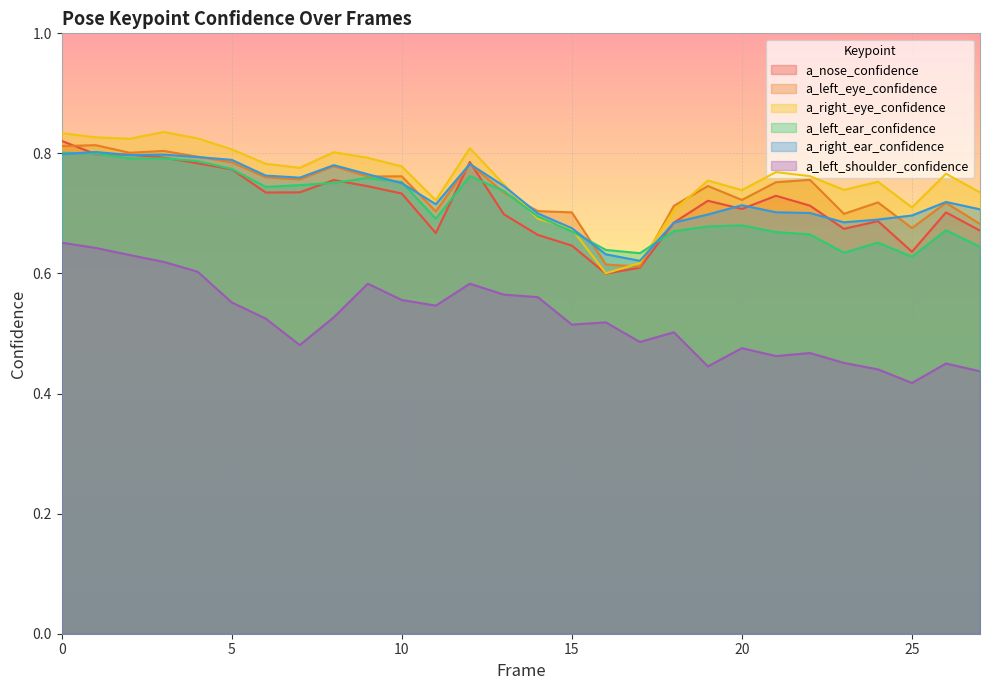

True or false: a_right_ear_confidence and a_left_shoulder_confidence intersect in this chart.

False